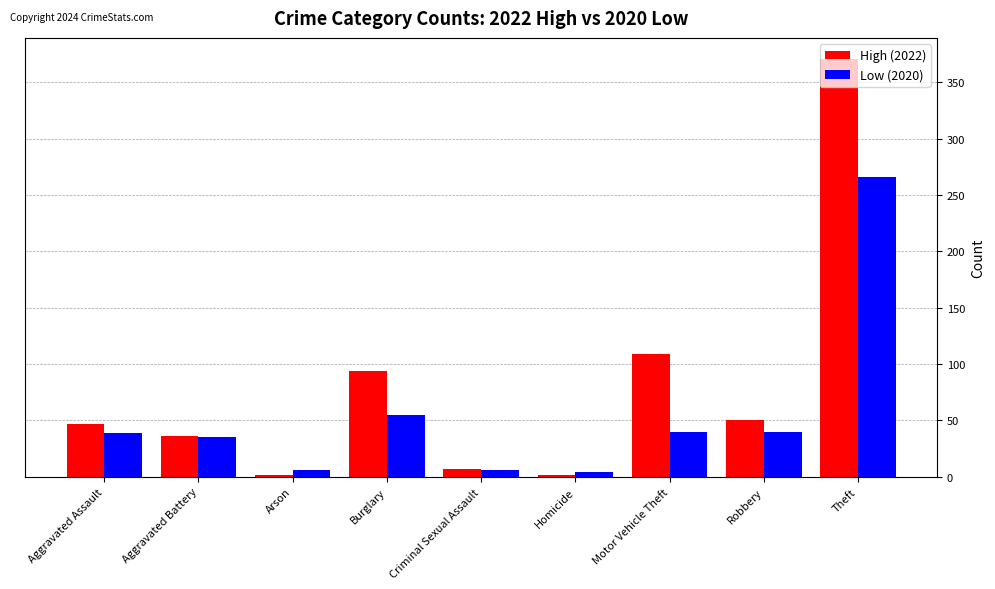

Which series has the widest spread of values?

High (2022)